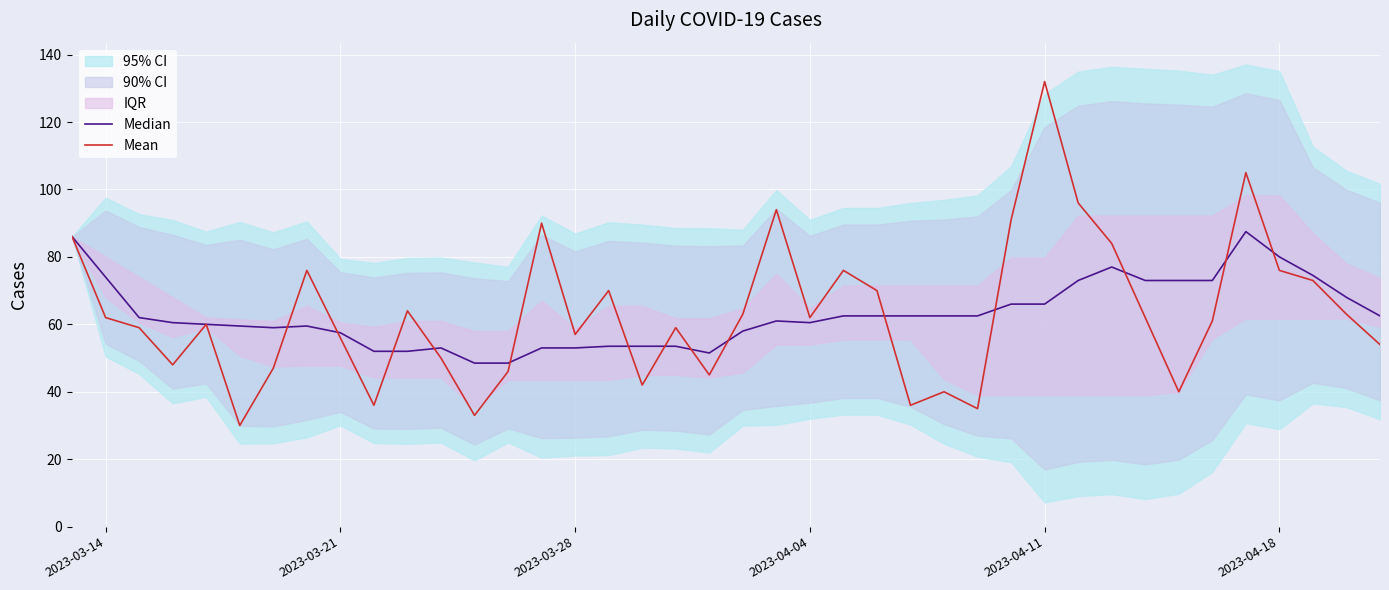

At which label does Mean reach its peak?

2023-04-11